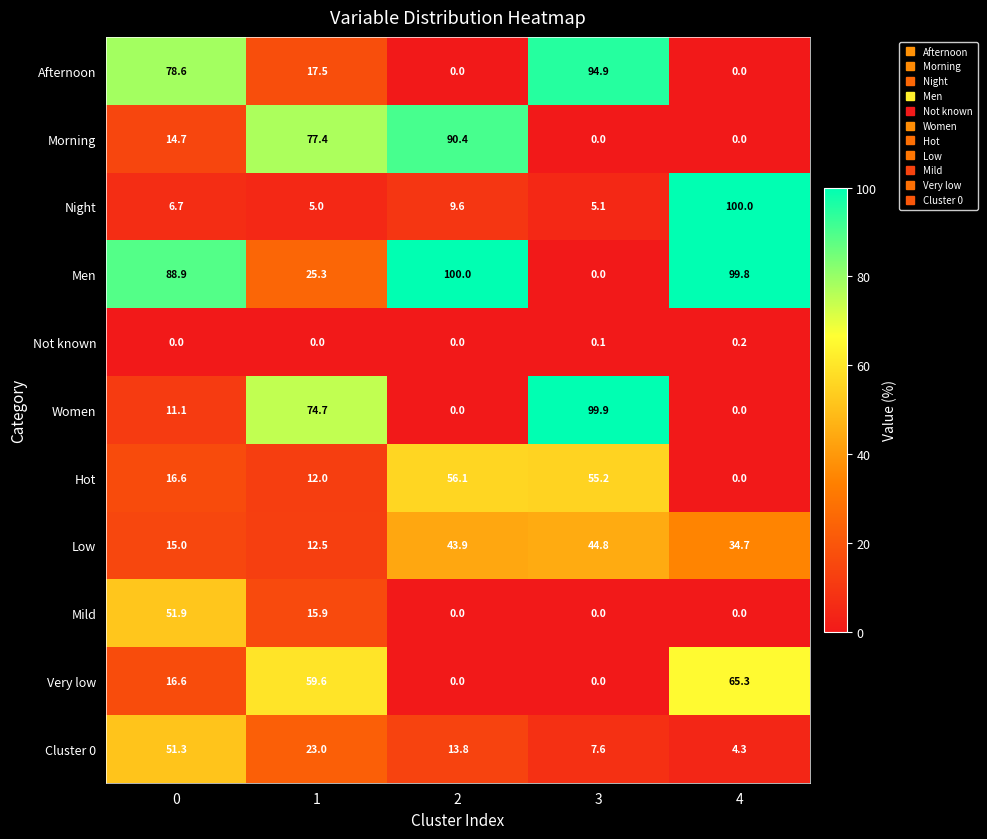

What is the greatest value displayed?

100.0